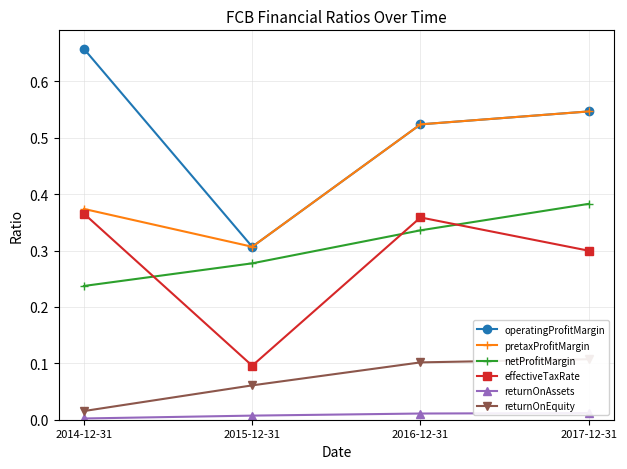

At which label does returnOnEquity reach its peak?

2017-12-31